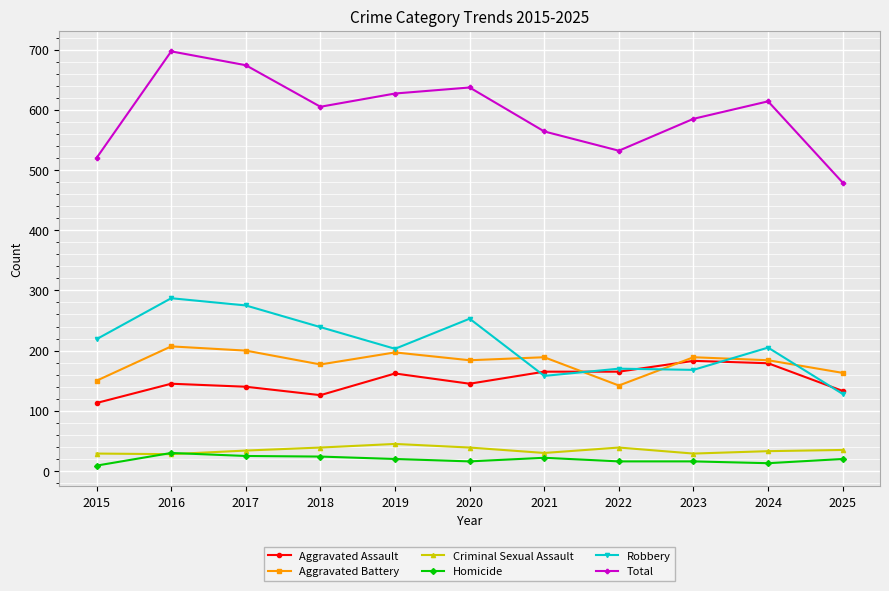

Which series has the largest total across all categories?

Total